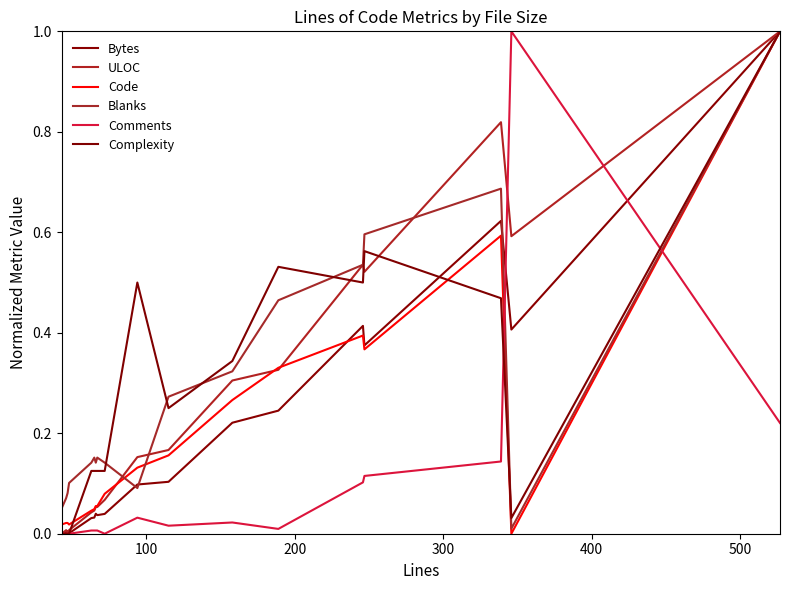

What is the difference between the maximum and minimum values in the Blanks series?

1.0